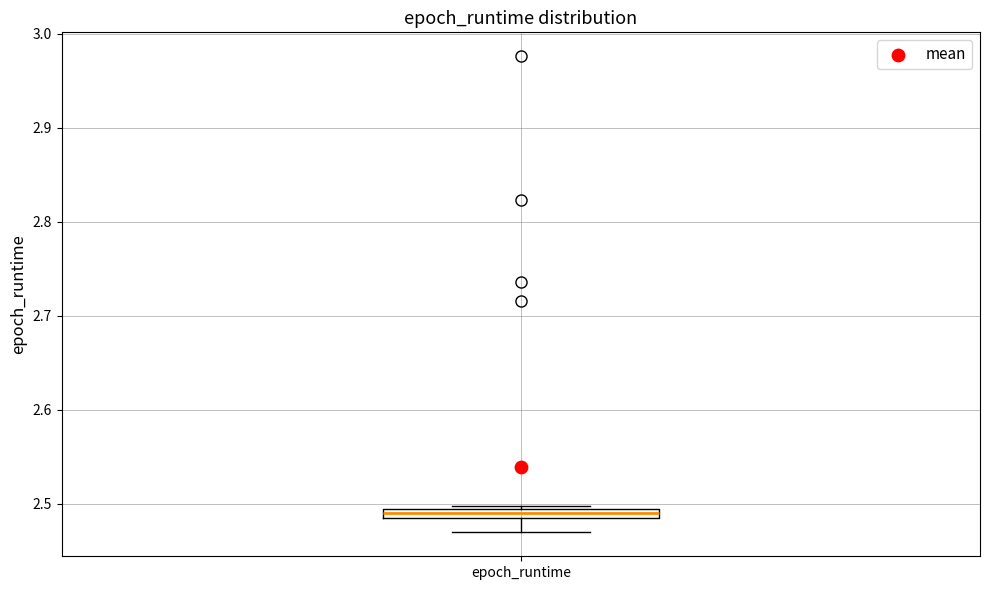

Where is the upper edge of the box for epoch_runtime on the y-axis? The values are not printed on the chart, so give them approximately, as read against the axis.

2.49